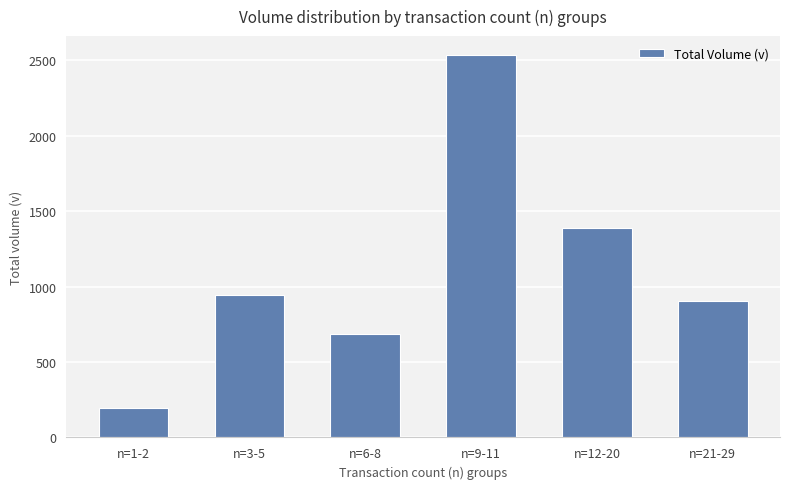

Approximately how many times larger is the value at n=6-8 compared to n=1-2?

3.5